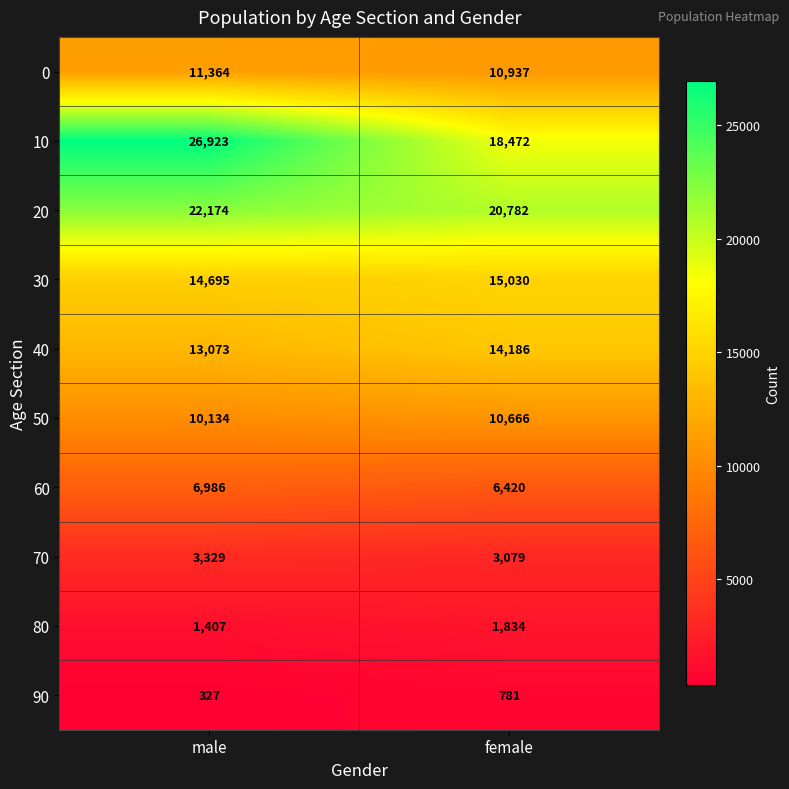

Rank the series by their maximum value, from lowest to highest.

90, 80, 70, 60, 50, 0, 40, 30, 20, 10